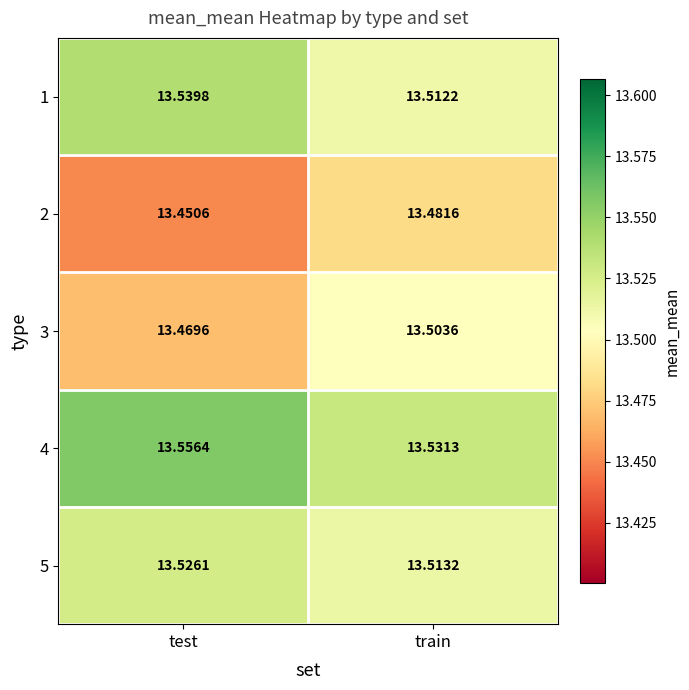

At which label does 5 reach its peak?

test